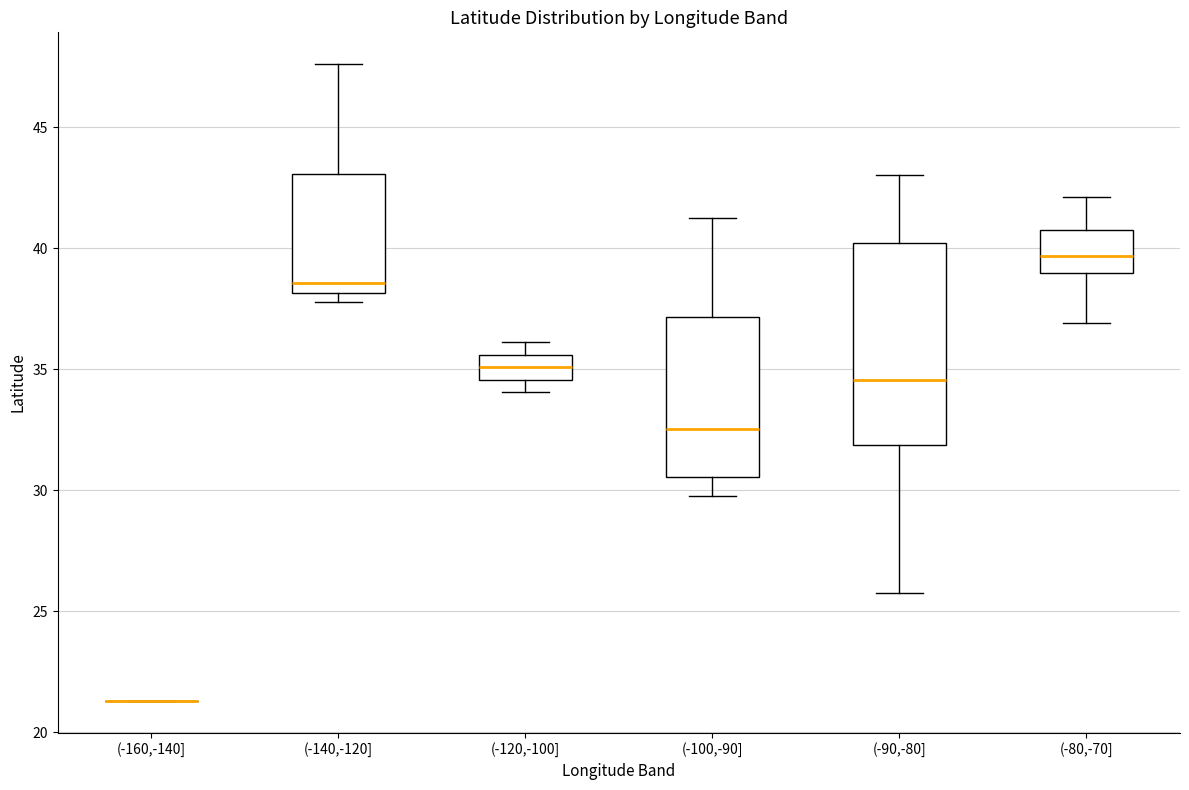

Reading left to right, read every box against the y-axis: the position of its median line, the range the box covers, and the ends of its whiskers. The values are not printed on the chart, so give them approximately, as read against the axis.

(-160,-140]: box collapsed to a line at 21.5, whiskers 21.5 to 21.5
(-140,-120]: median 38.5, box 38.0 to 43.0, whiskers 38.0 (just below the box's lower edge) to 47.5
(-120,-100]: median 35.0, box 34.5 to 35.5, whiskers 34.0 to 36.0
(-100,-90]: median 32.5, box 30.5 to 37.0, whiskers 30.0 to 41.5
(-90,-80]: median 34.5, box 32.0 to 40.0, whiskers 26.0 to 43.0
(-80,-70]: median 39.5, box 39.0 to 41.0, whiskers 37.0 to 42.0